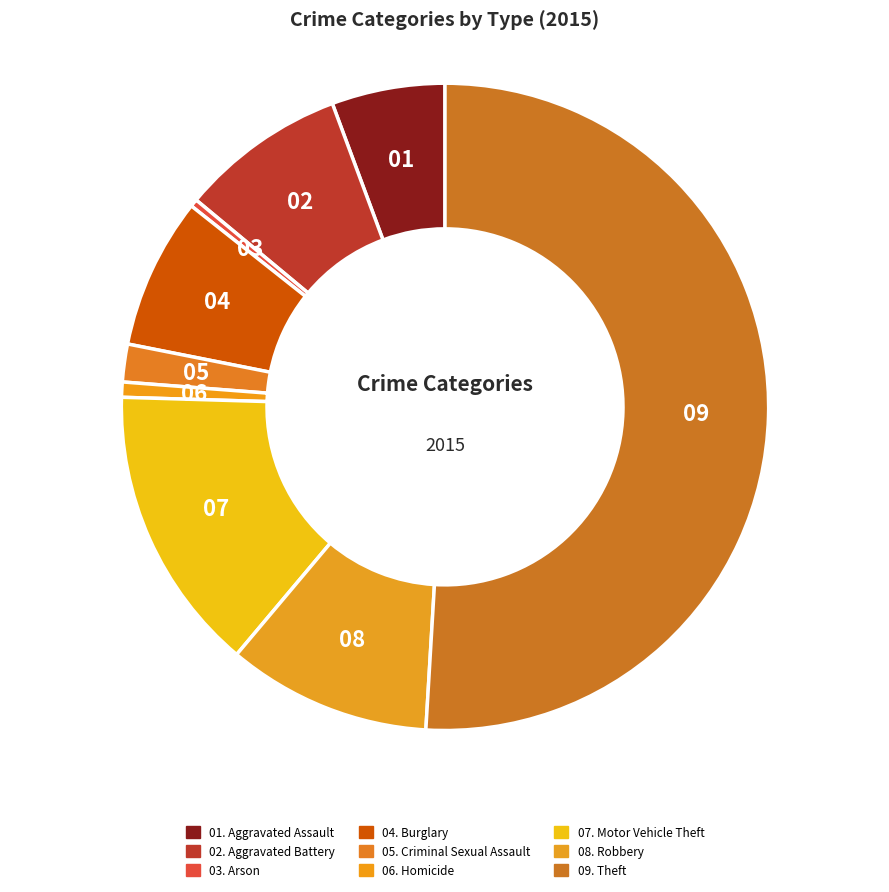

How many slices are in this pie chart?

9